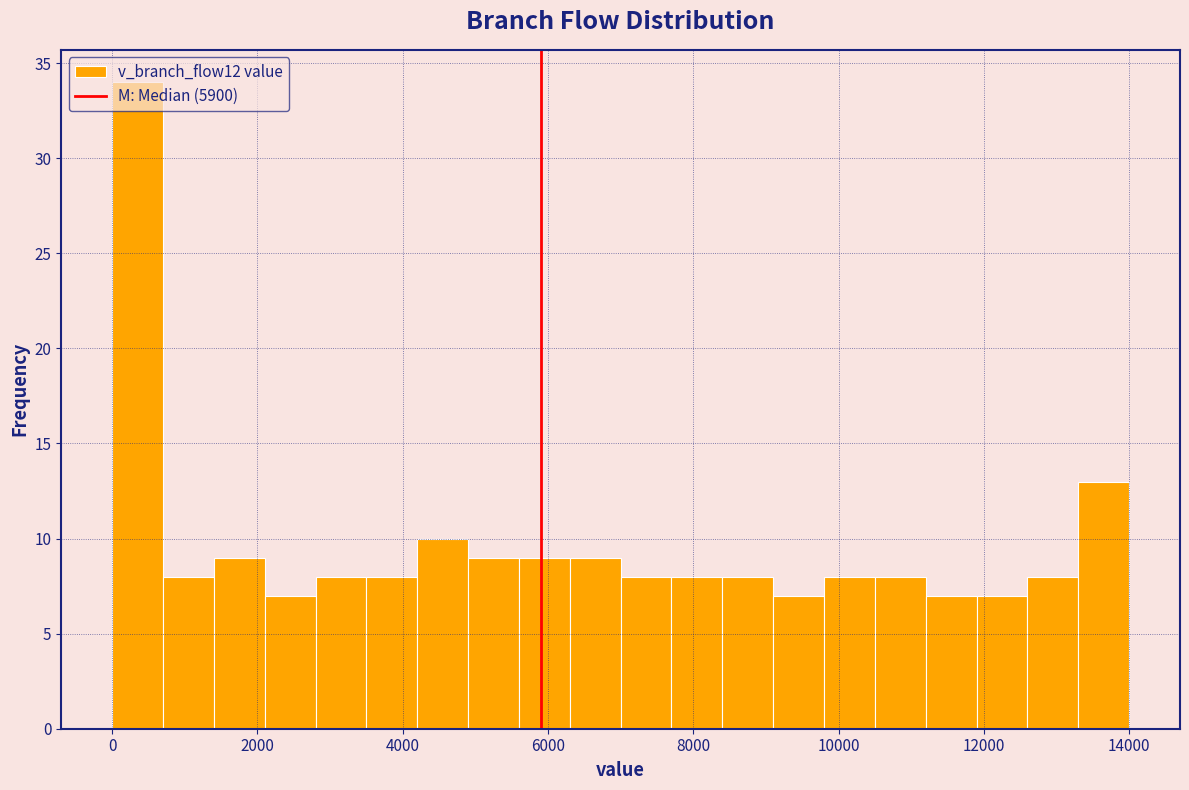

Around what value on the x-axis is the tallest bar? Give the approximate position of its centre, as read against the axis.

400